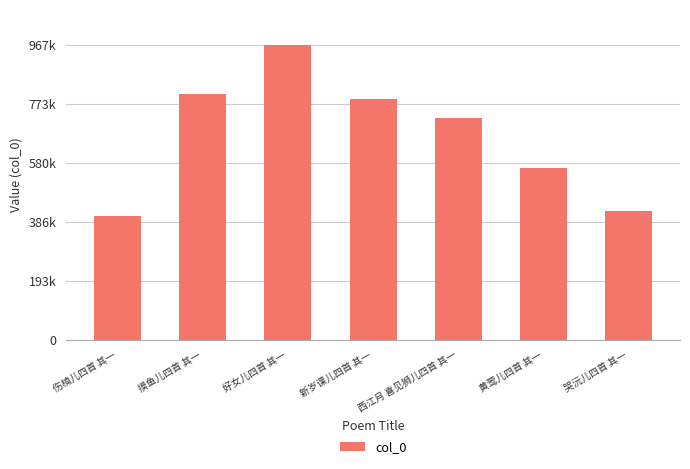

What is the difference between the maximum and minimum values?

558918